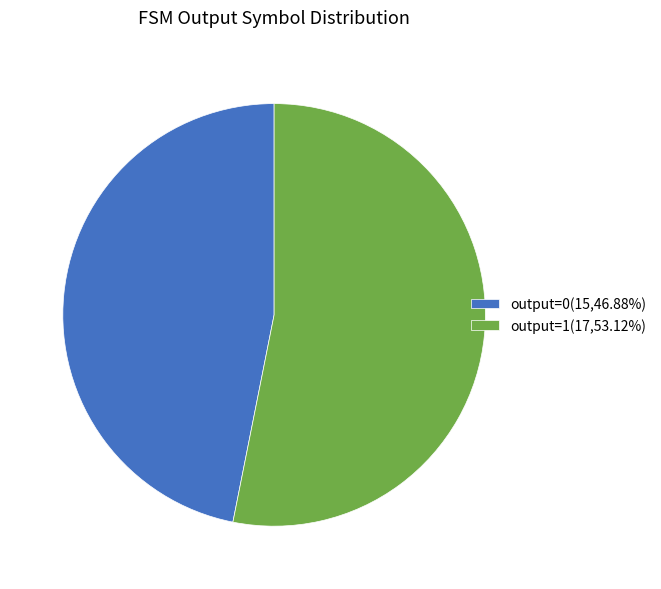

What is the ratio of the value at output=1(17,53.12%) to the value at output=0(15,46.88%)?

1.1